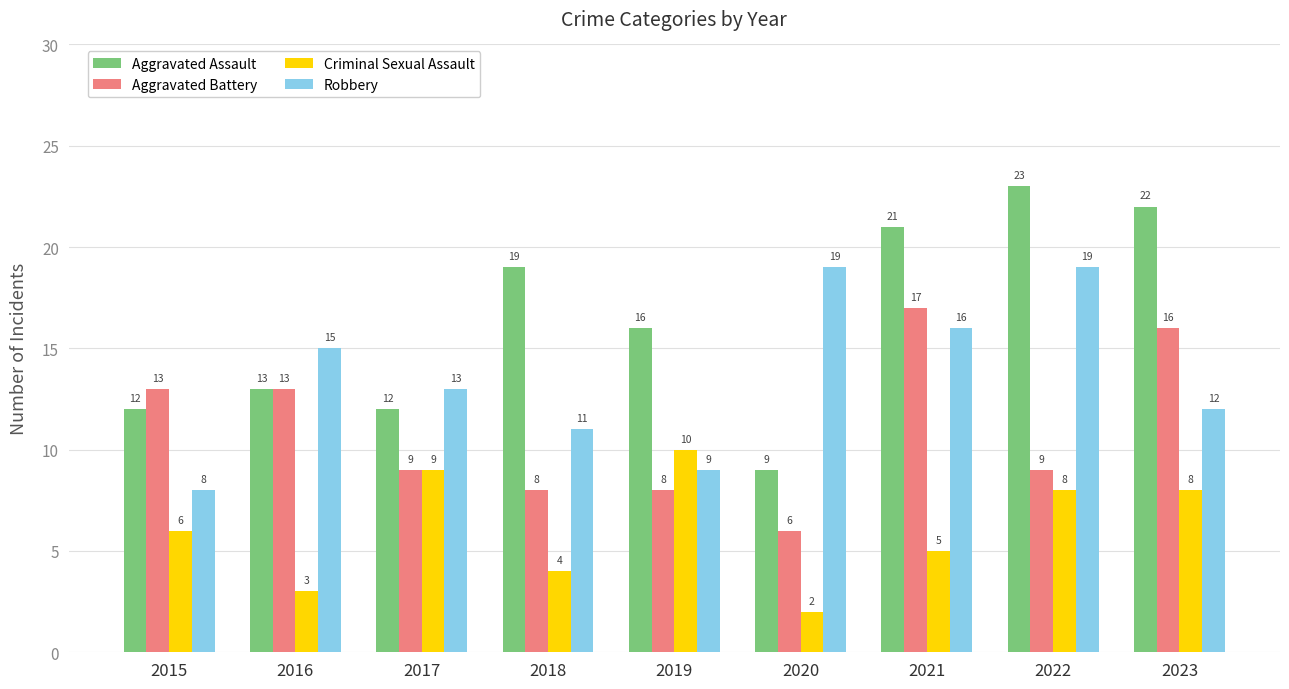

What is the total value across all series at 2019?

43